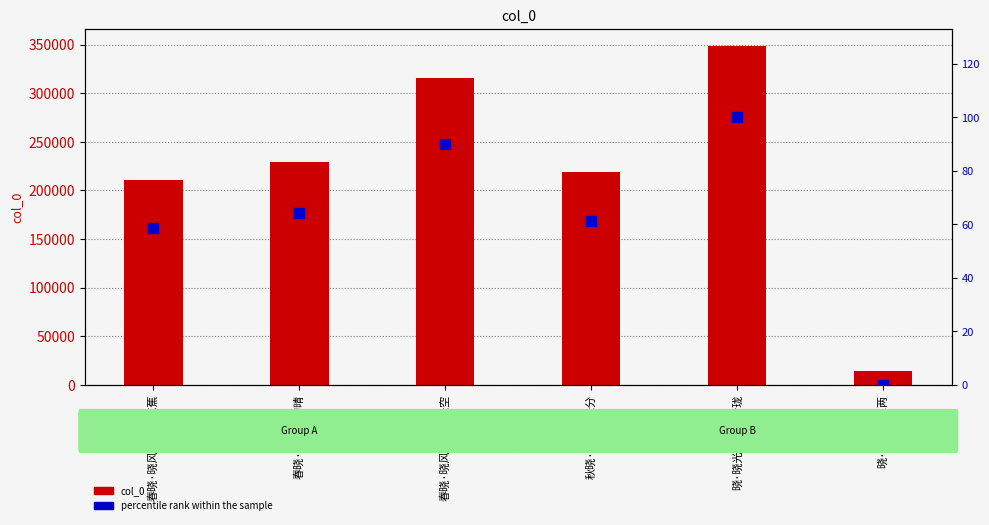

Which series contains the lowest Y value?

percentile rank within the sample